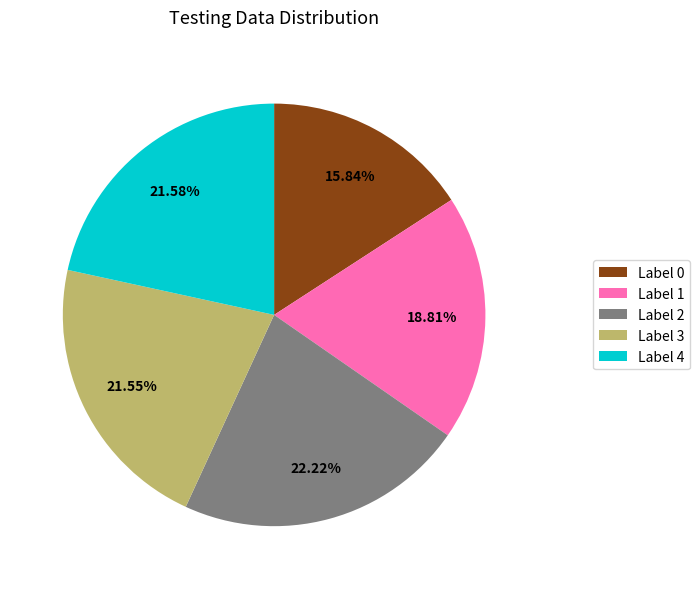

Approximately how many times larger is the value at Label 3 compared to Label 0?

1.4